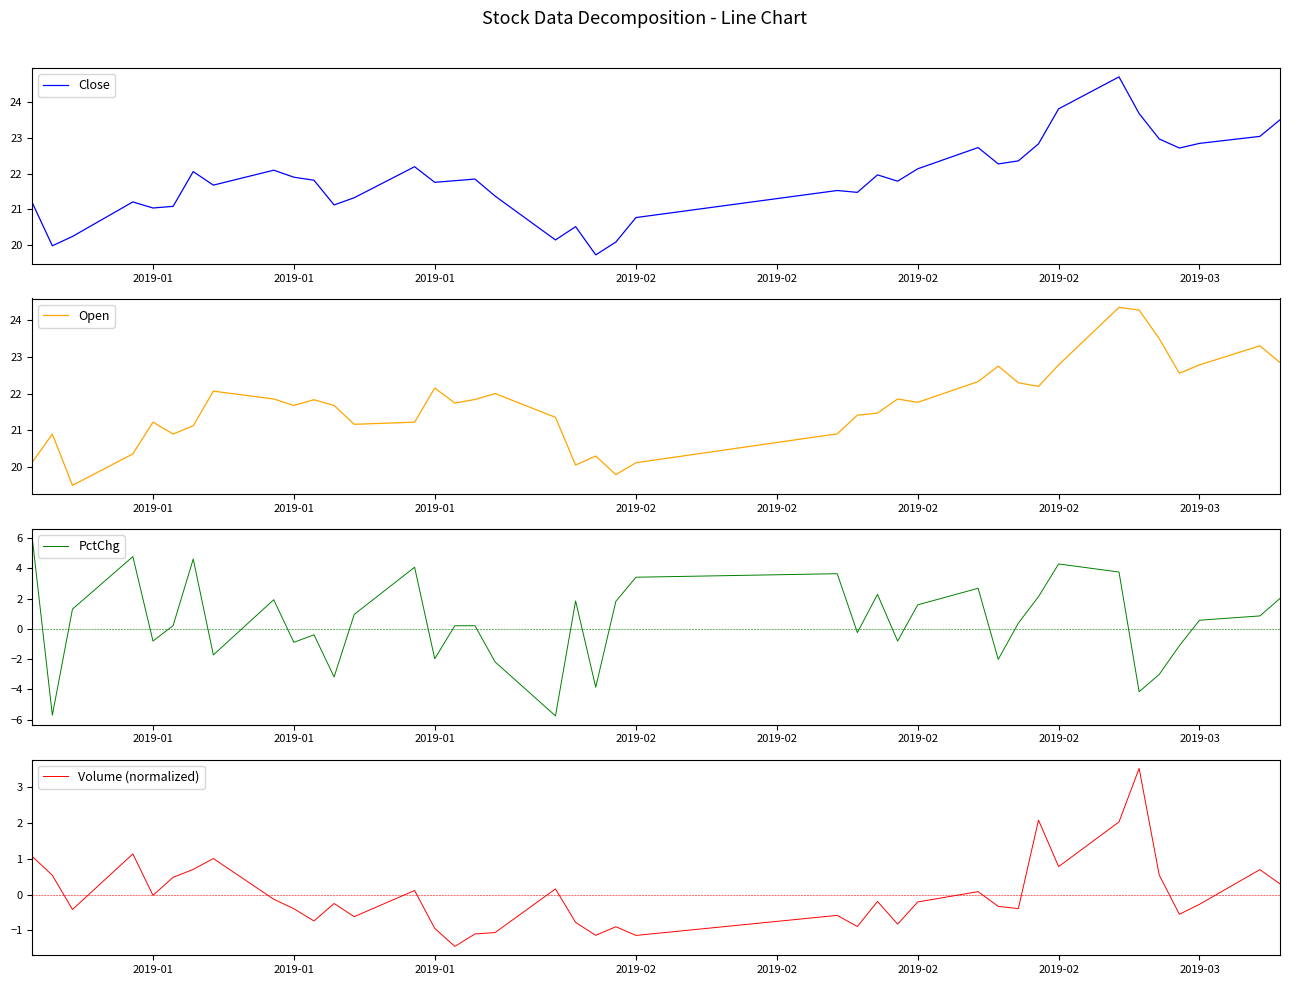

Which series has the largest range (max minus min)?

PctChg